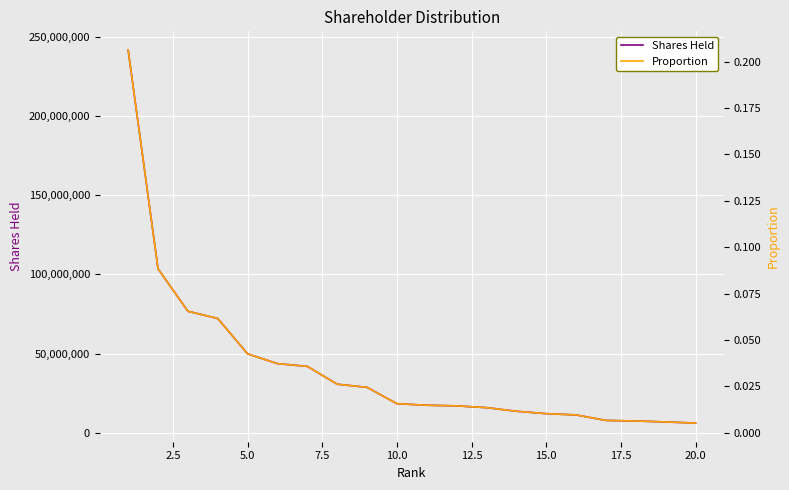

What is the sum of all Proportion values?

0.7